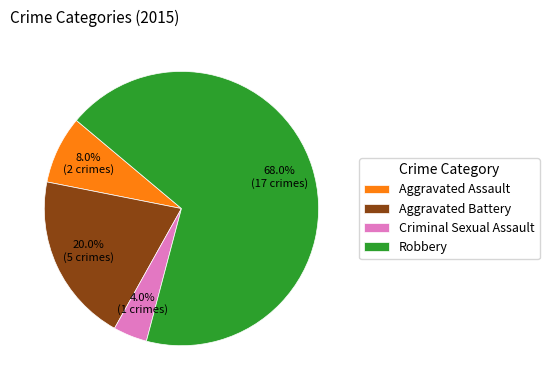

Which has a higher value, Aggravated Battery or Robbery?

Robbery